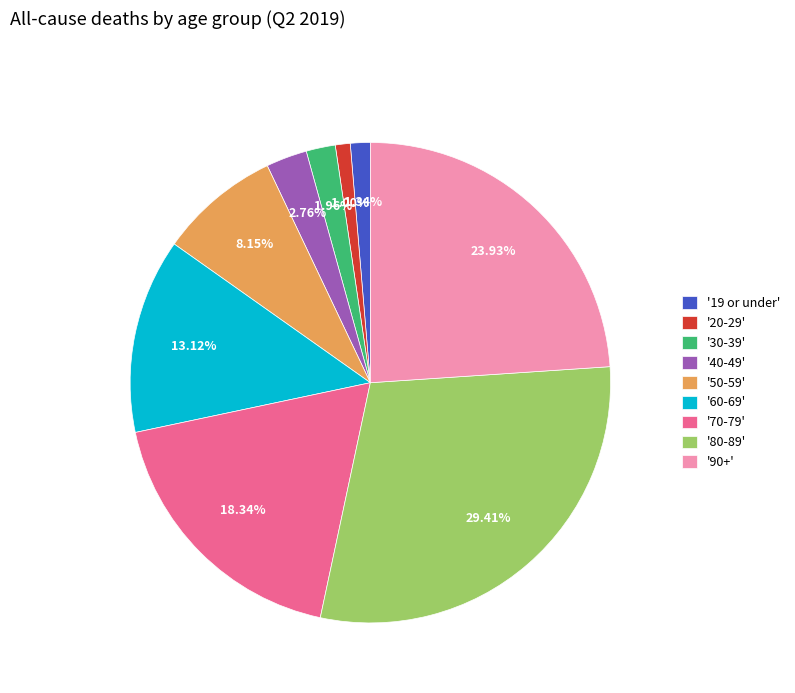

How many slices are in this pie chart?

9